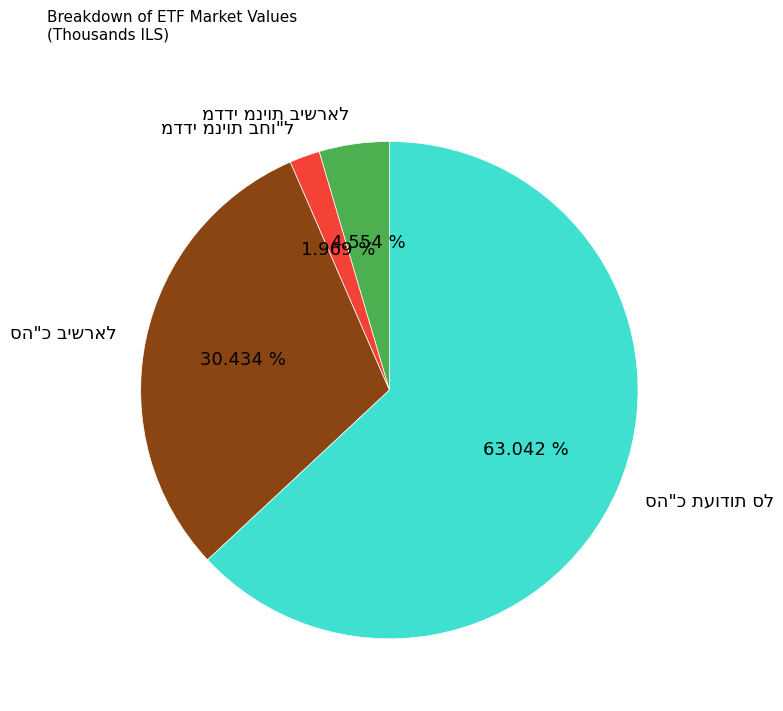

Is there a majority slice in this chart?

Yes